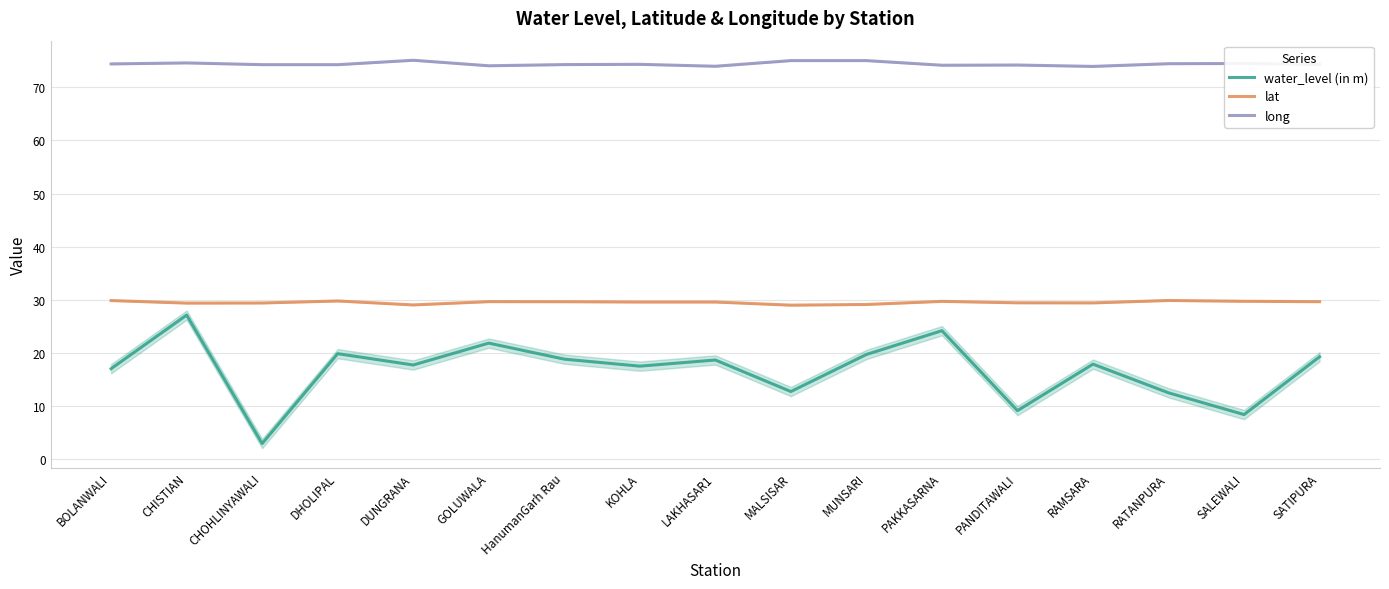

What is the total value across all series at SATIPURA?

123.2